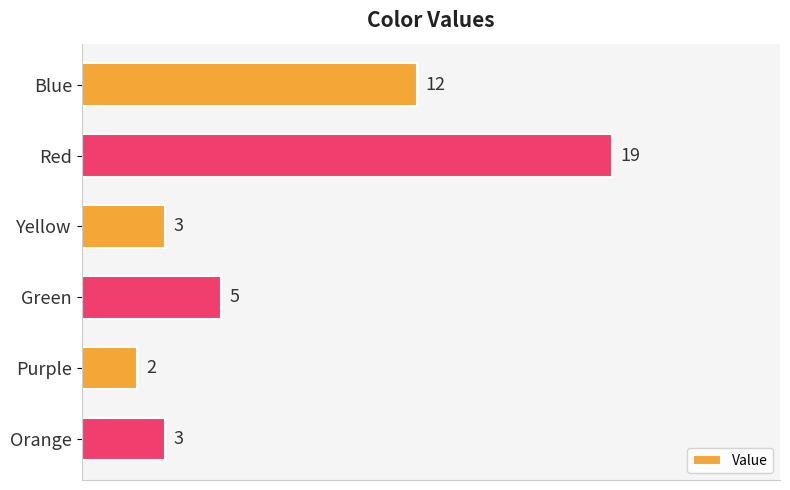

True or false: the data shows 19 at Red.

True